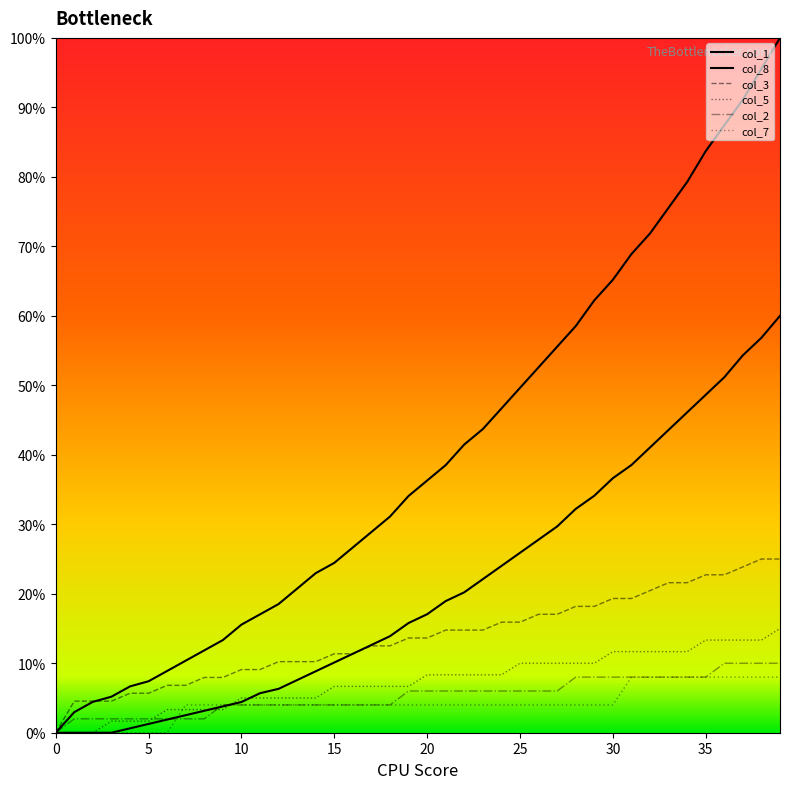

Does the chart display data point markers on the line(s)?

No